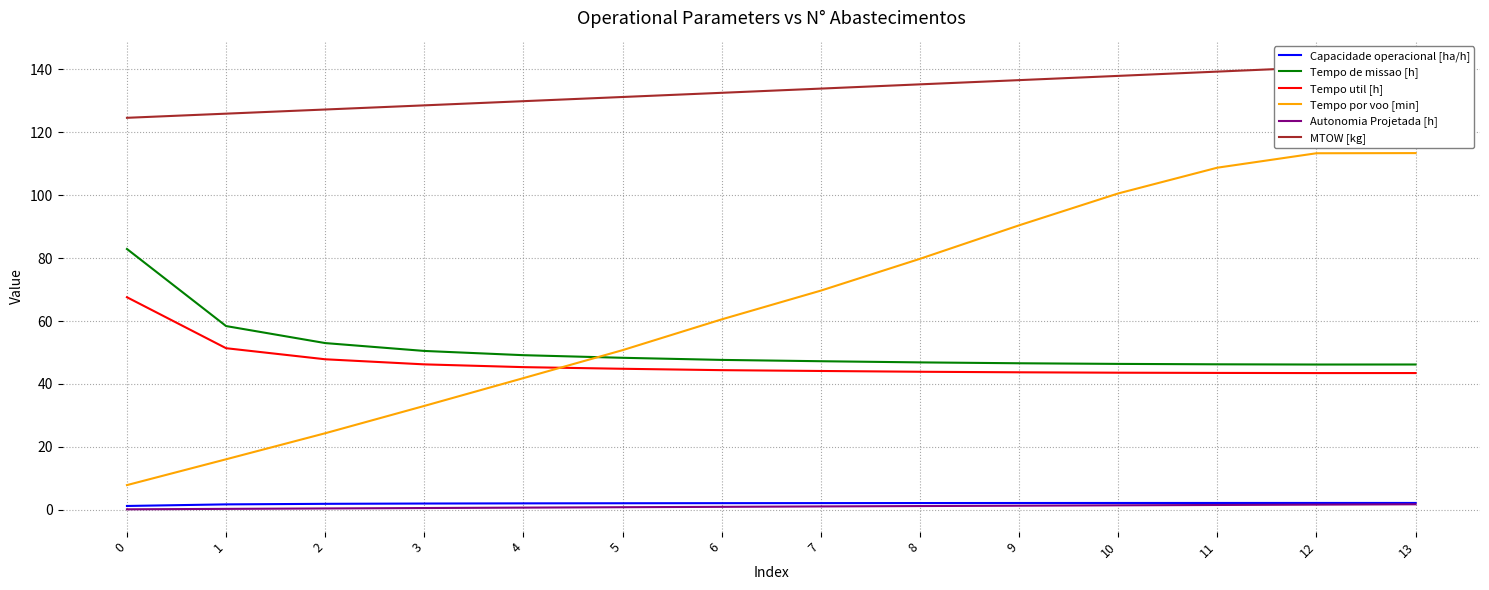

At which label does Tempo por voo [min] first exceed 69?

7